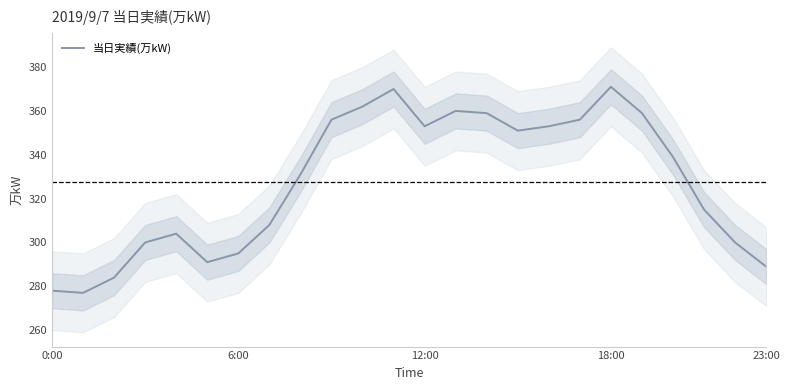

Count the number of data series in this chart.

1